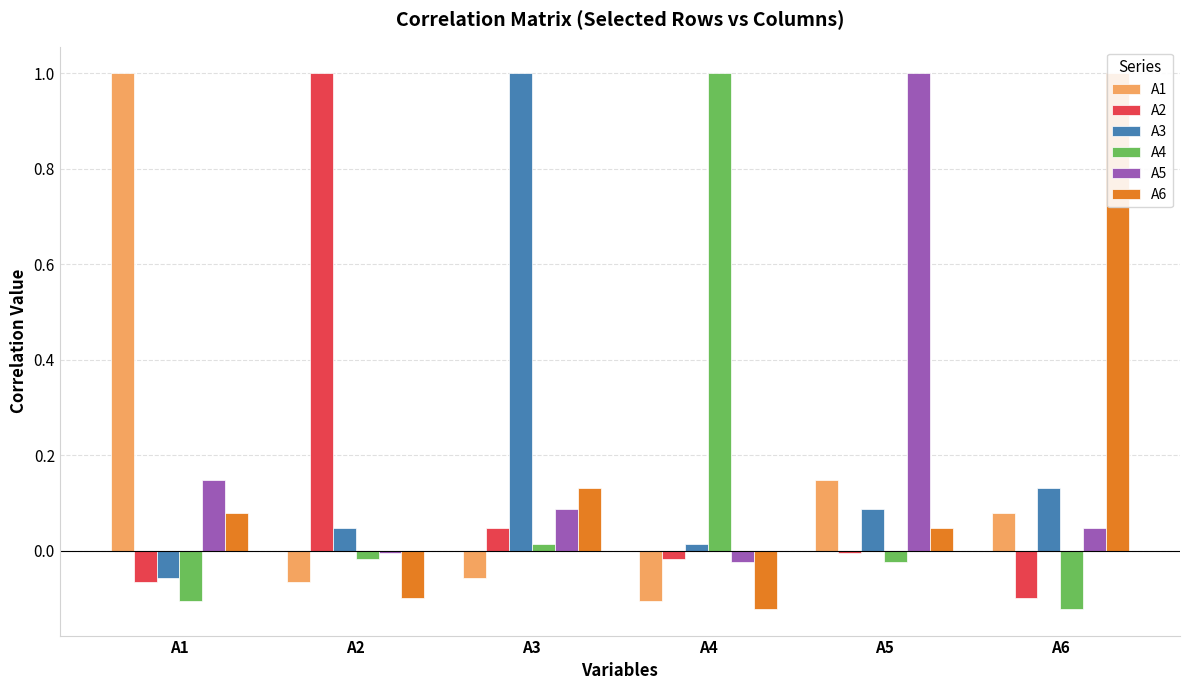

Reading left to right, what are all the values shown in this chart?

A1: A1=1.0	A2=-0.1	A3=-0.1	A4=-0.1	A5=0.1	A6=0.1
A2: A1=-0.1	A2=1.0	A3=0.0	A4=-0.0	A5=-0.0	A6=-0.1
A3: A1=-0.1	A2=0.0	A3=1.0	A4=0.0	A5=0.1	A6=0.1
A4: A1=-0.1	A2=-0.0	A3=0.0	A4=1.0	A5=-0.0	A6=-0.1
A5: A1=0.1	A2=-0.0	A3=0.1	A4=-0.0	A5=1.0	A6=0.0
A6: A1=0.1	A2=-0.1	A3=0.1	A4=-0.1	A5=0.0	A6=1.0